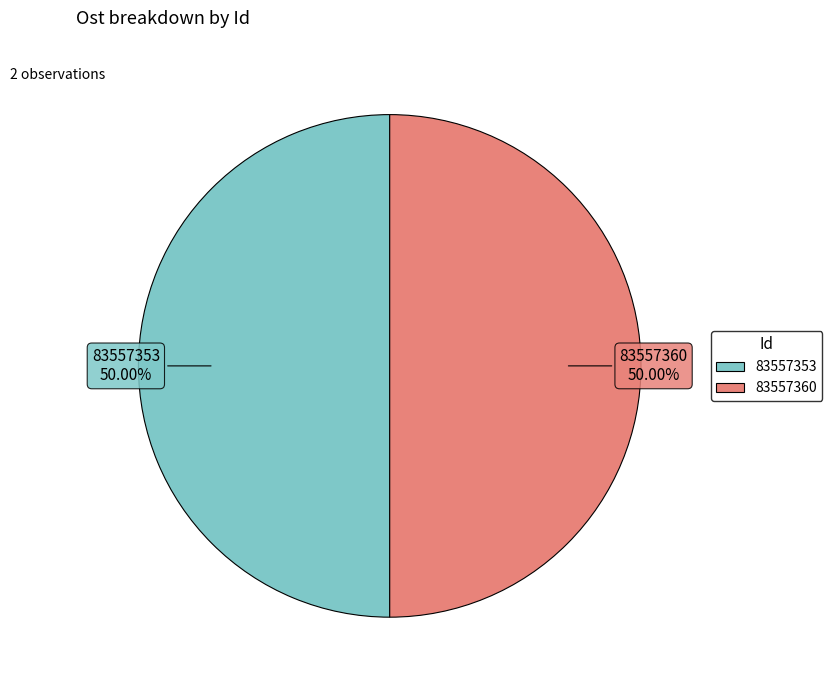

To the nearest percent, what is the combined percentage of 83557353 and 83557360?

100%